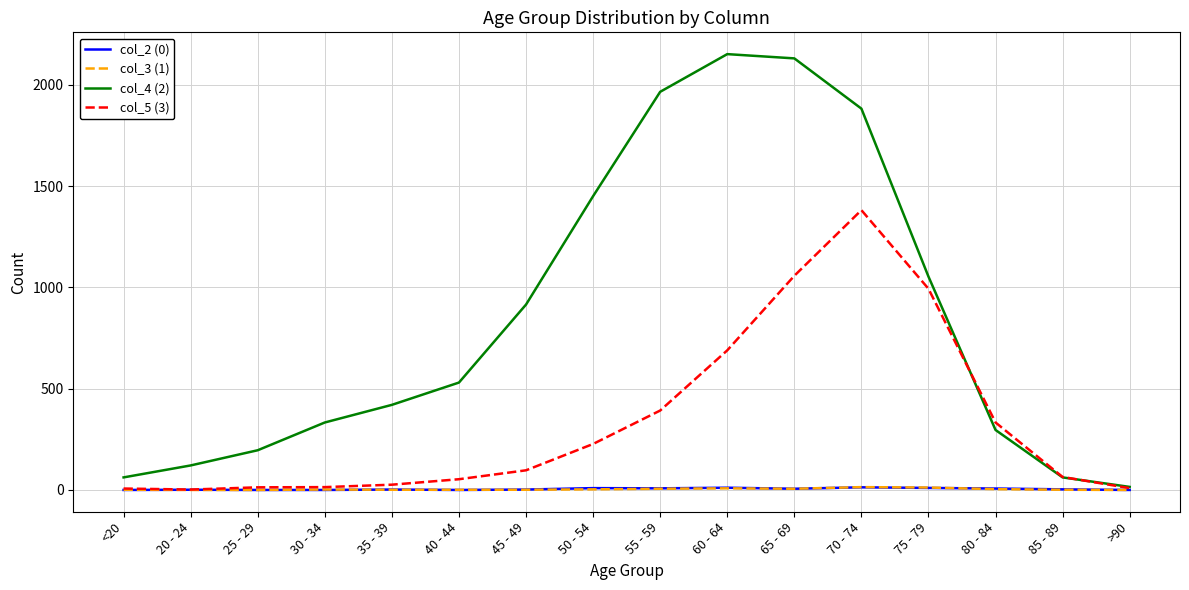

Is the value of col_5 (3) at 70 - 74 greater than the value of col_2 (0) at 65 - 69?

Yes